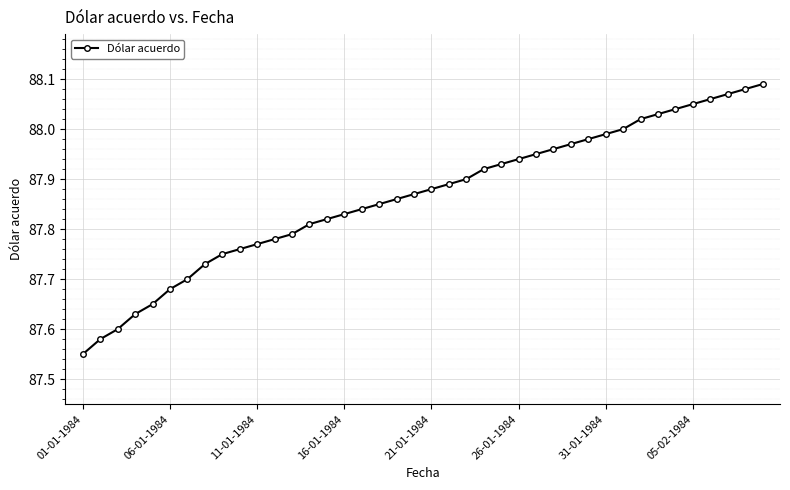

What is the difference between the second highest and second lowest values?

0.5